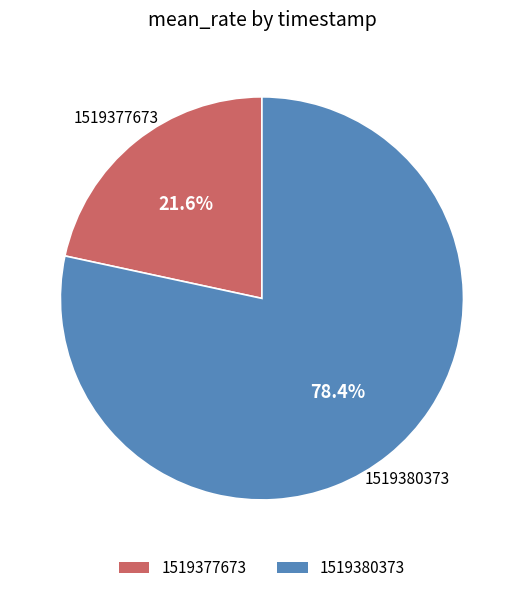

Which has a higher value, 1519377673 or 1519380373?

1519380373